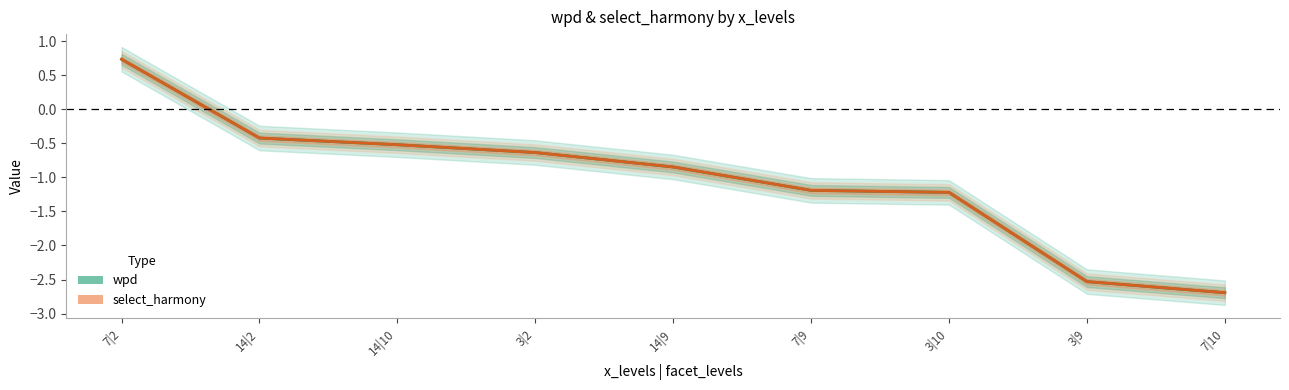

How many positive values does the select_harmony series have?

1